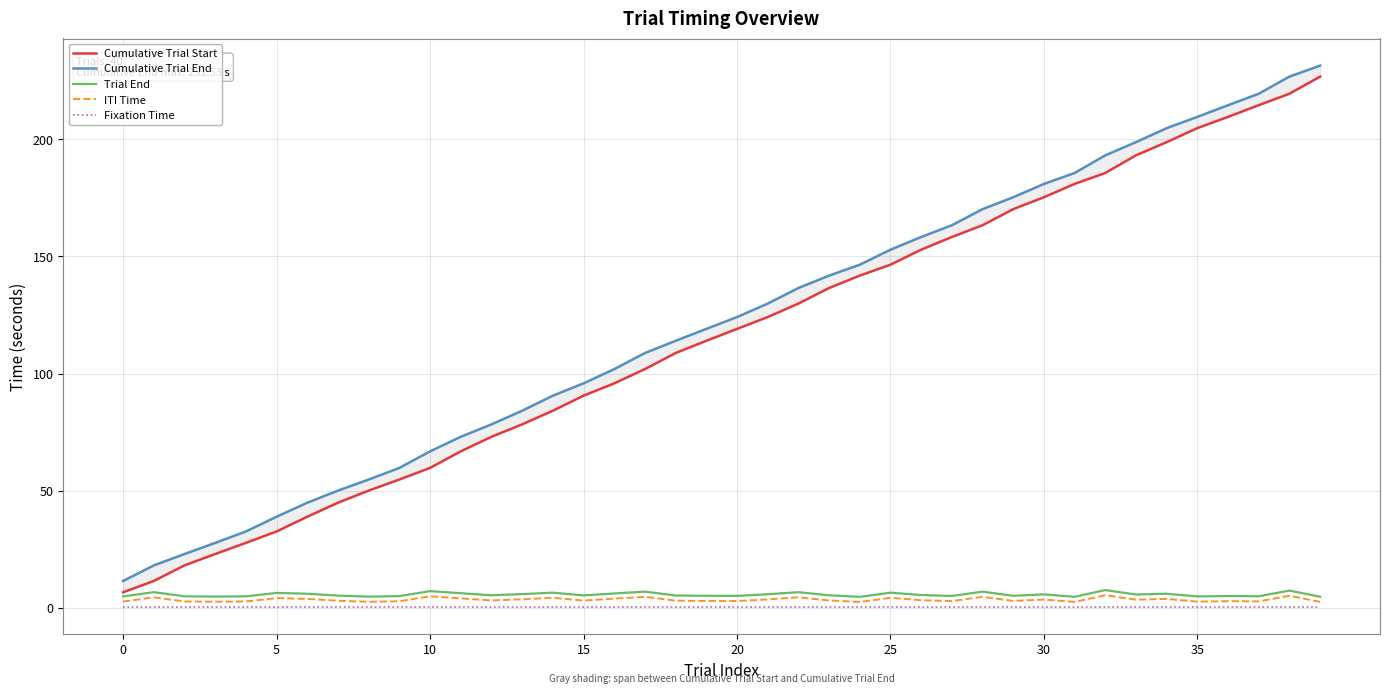

What is the greatest value displayed?

231.5